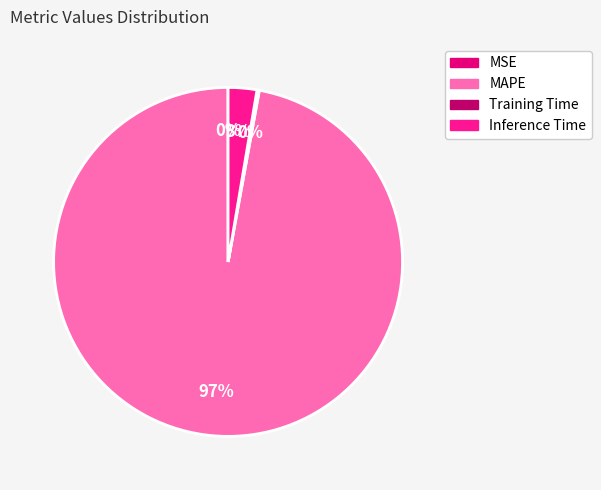

Which category has the biggest portion of the pie?

MAPE